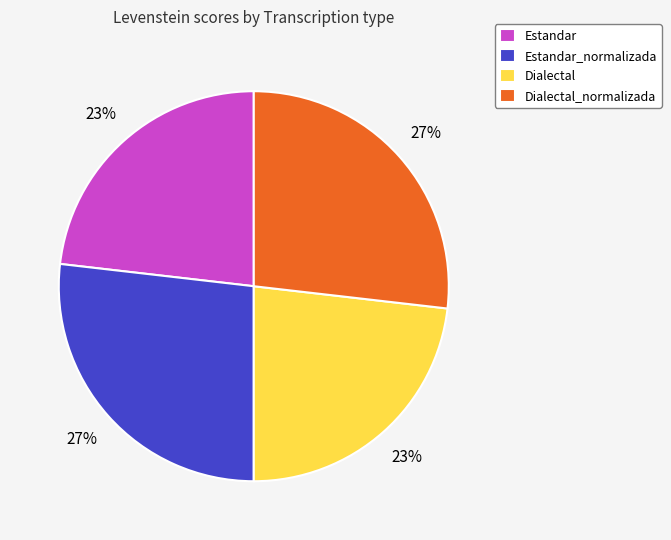

Is it true that Dialectal is 23% of the pie?

True